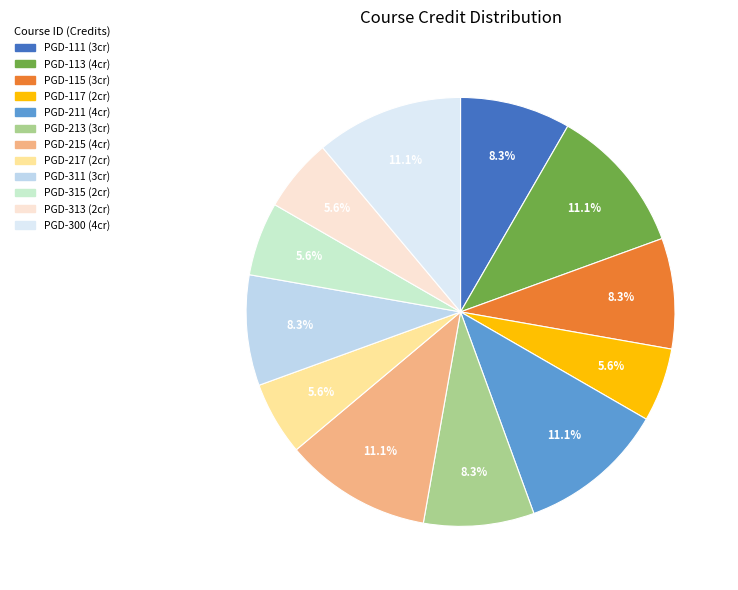

Does PGD-315 account for over 50% of the chart?

No